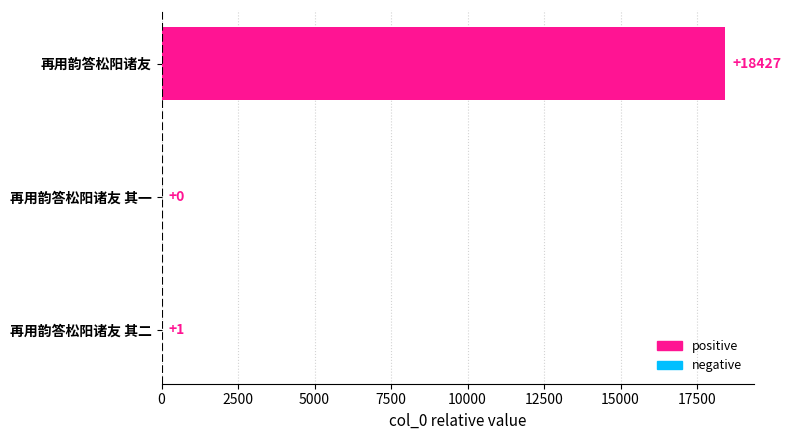

The value at 再用韵答松阳诸友 其一 is 0. True or false?

True